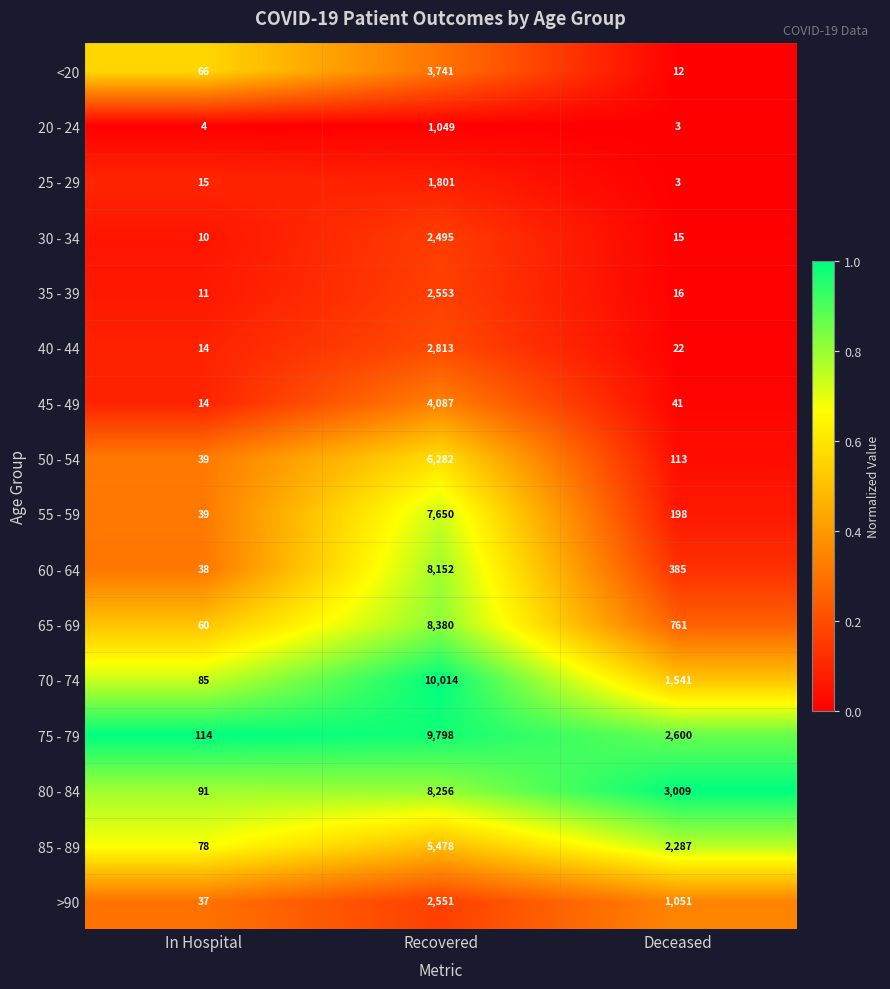

At which category is the sum across all series the highest?

Recovered